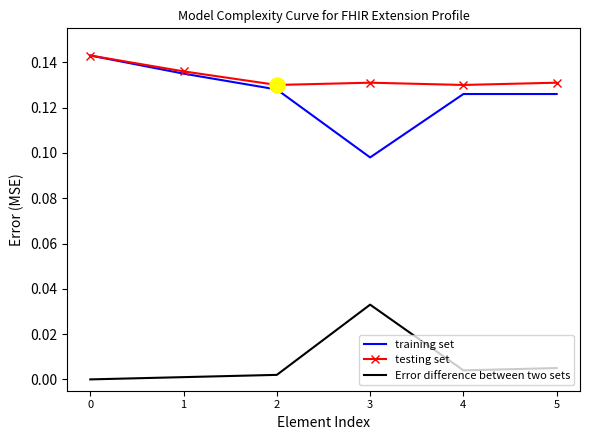

What is the total value across all series at 4?

0.3